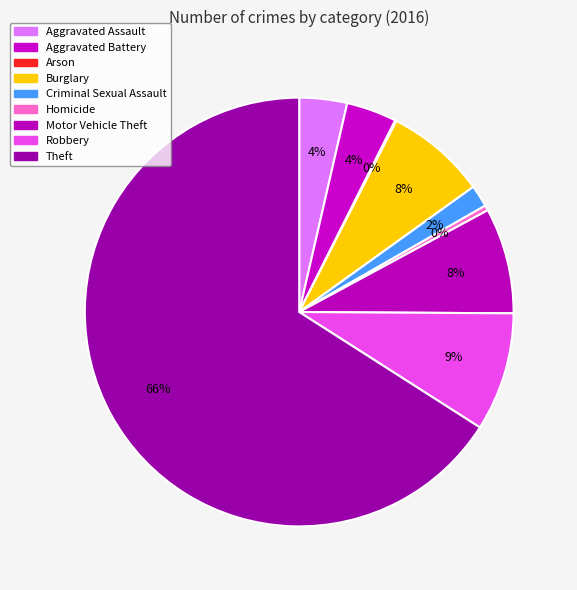

To the nearest percent, what is the average slice percentage?

11%